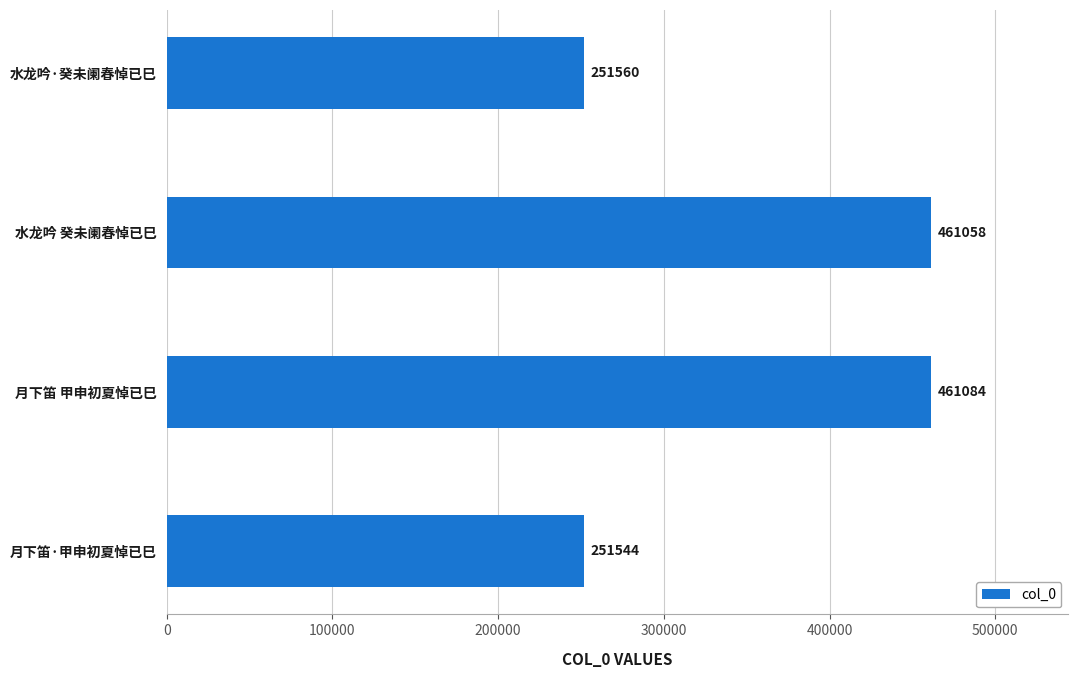

What is the ratio of the value at 水龙吟·癸未阑春悼已巳 to the value at 月下笛 甲申初夏悼已巳?

0.5